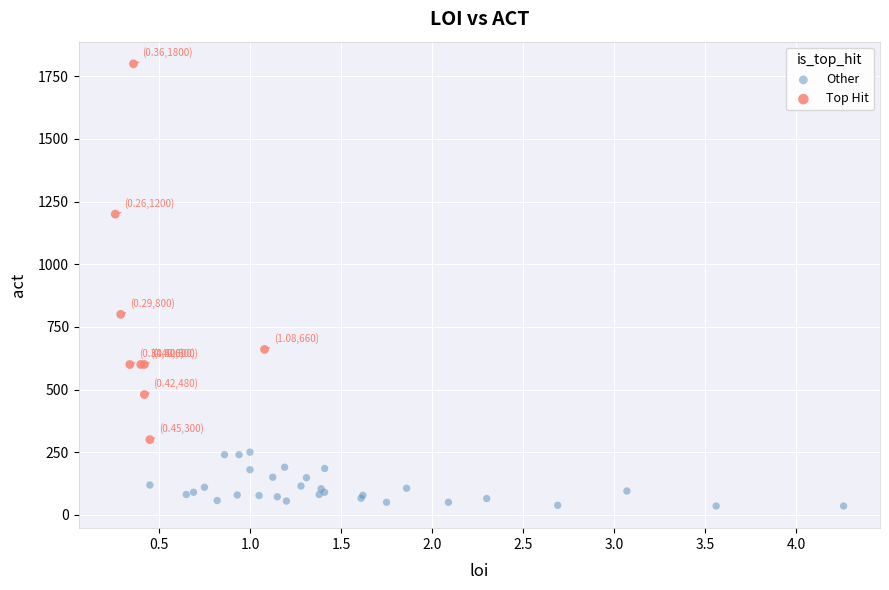

What are all the series names shown in the legend?

Other, Top Hit